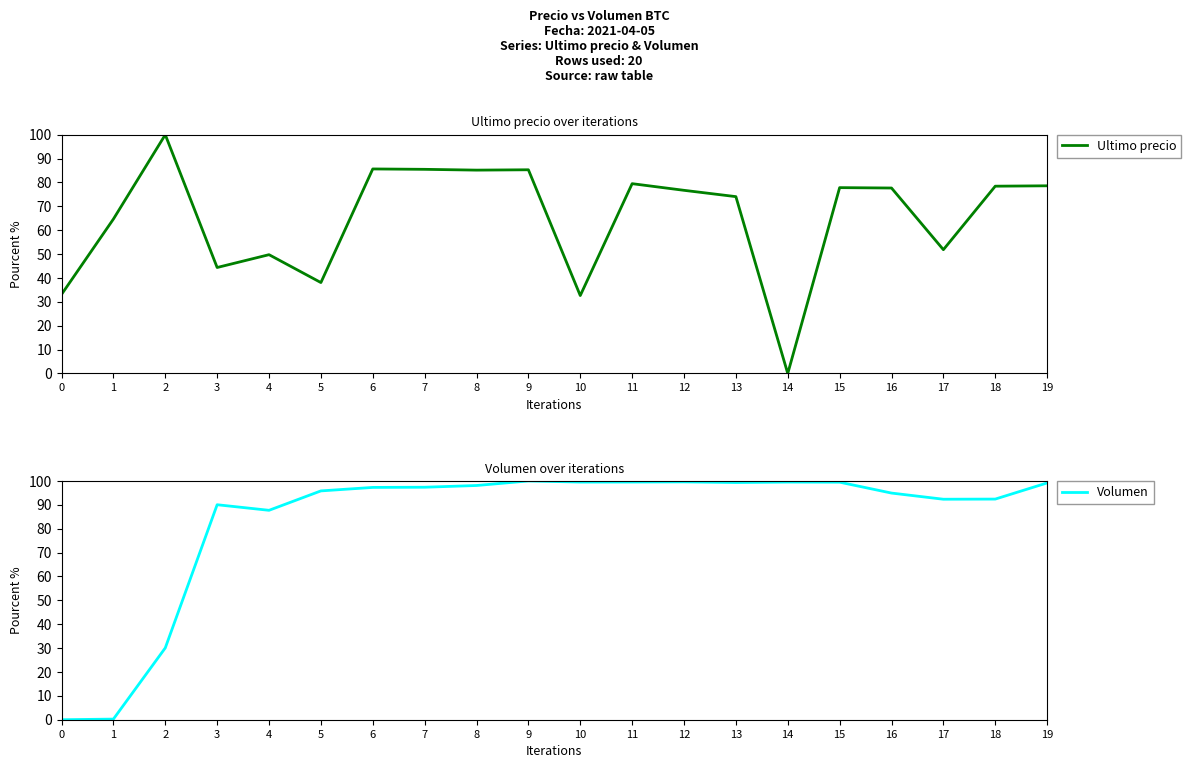

What is the value of the Ultimo precio point at the 6th from the left?

38.1